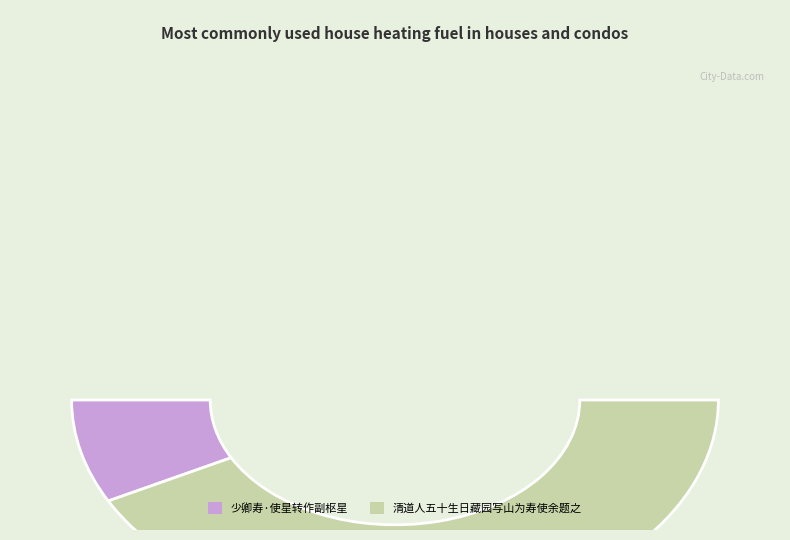

The 清道人五十生日藏园写山为寿使余题之 slice represents 72% of the pie. True or false?

False